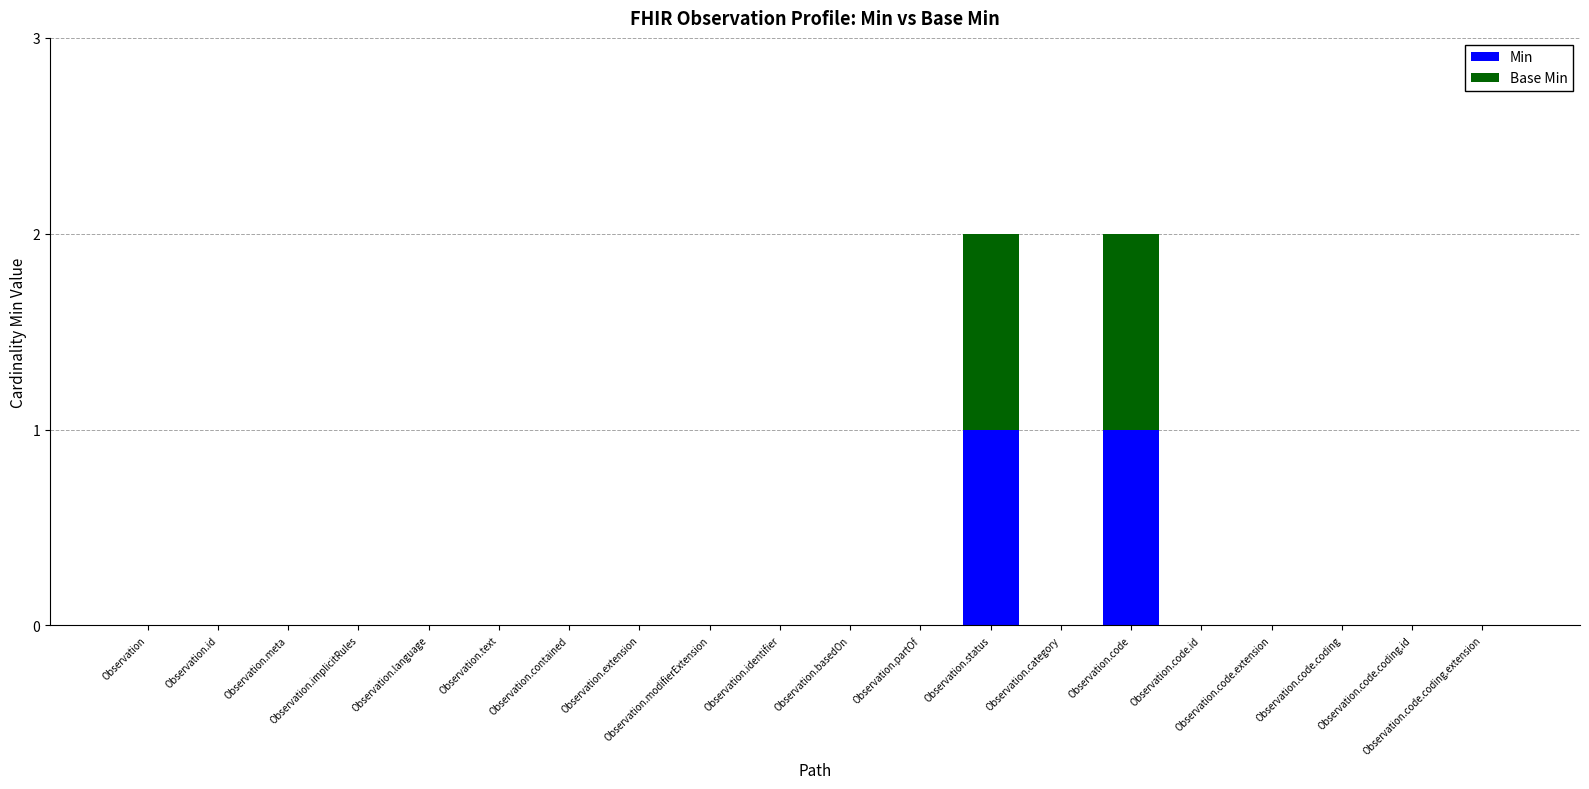

Are the bars horizontal?

No